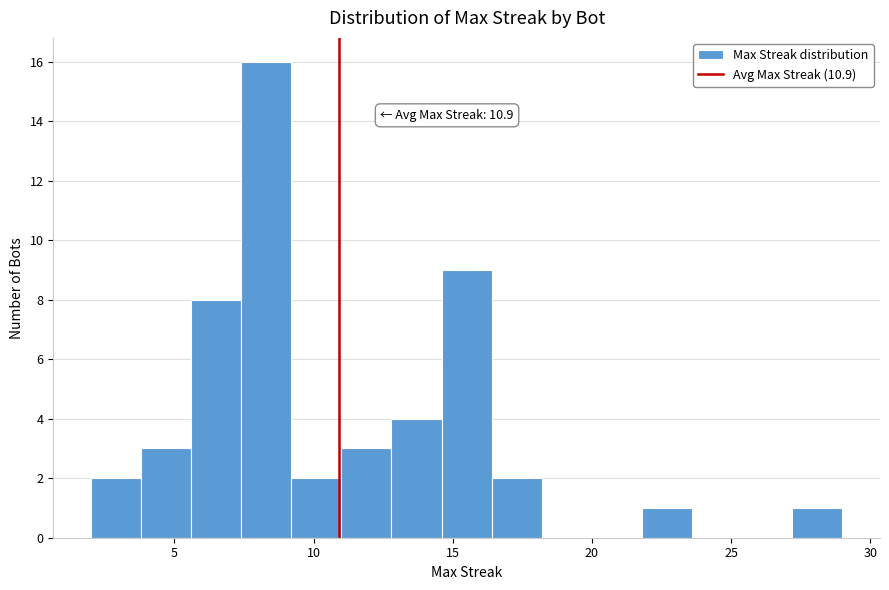

Around what value on the x-axis is the tallest bar? Give the approximate position of its centre, as read against the axis.

8.5